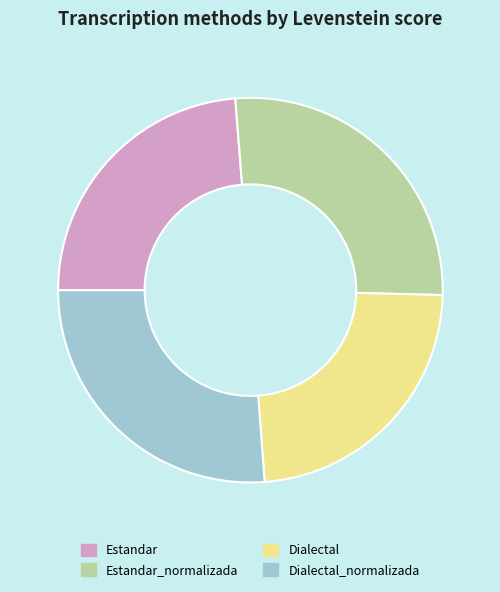

Is it true that Estandar is 32% of the pie?

False